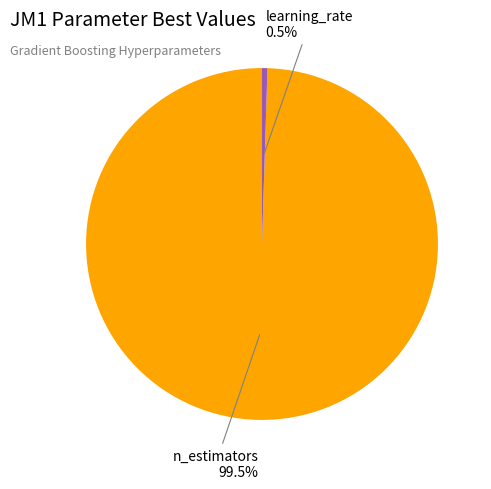

Is there any slice that represents more than half of the pie?

Yes